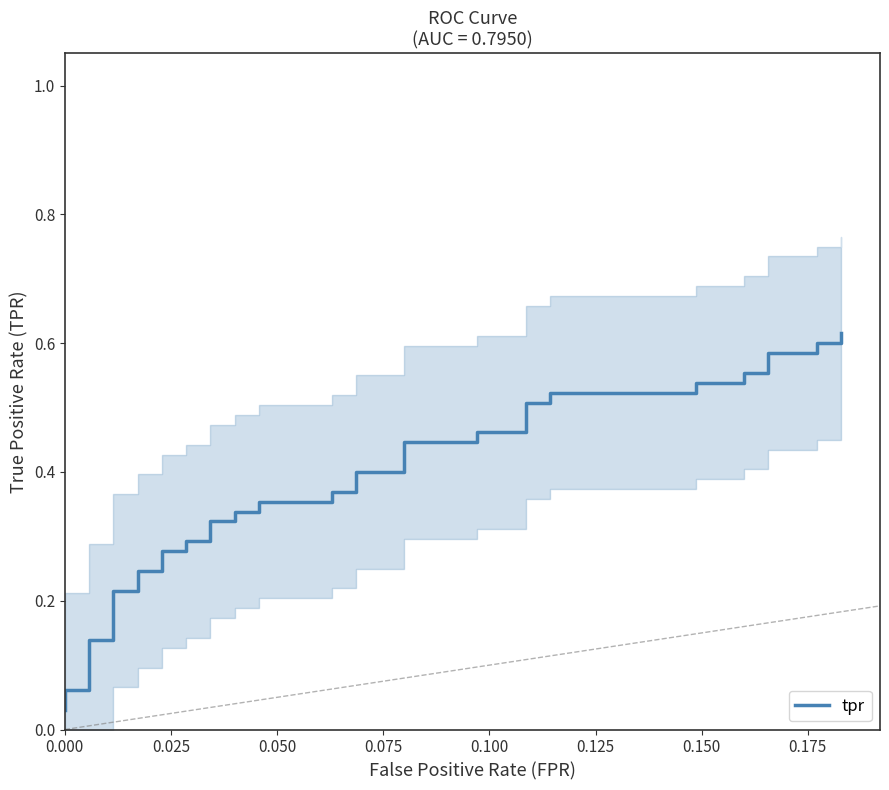

The chart shows a value of 0.1 at 0.100. True or false?

False